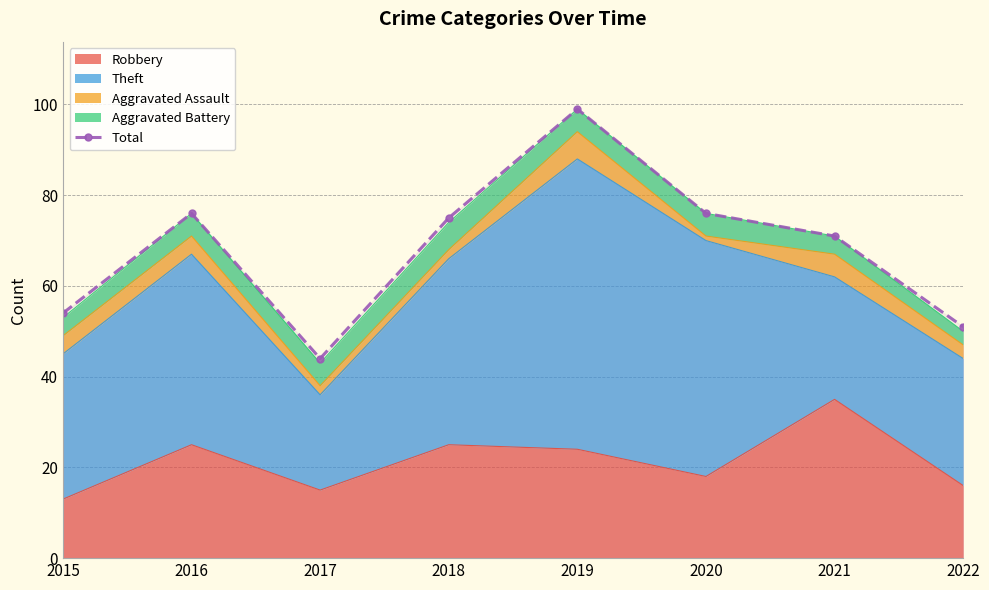

Reading left to right, what are all the values shown in this chart?

54	76	44	75	99	76	71	51